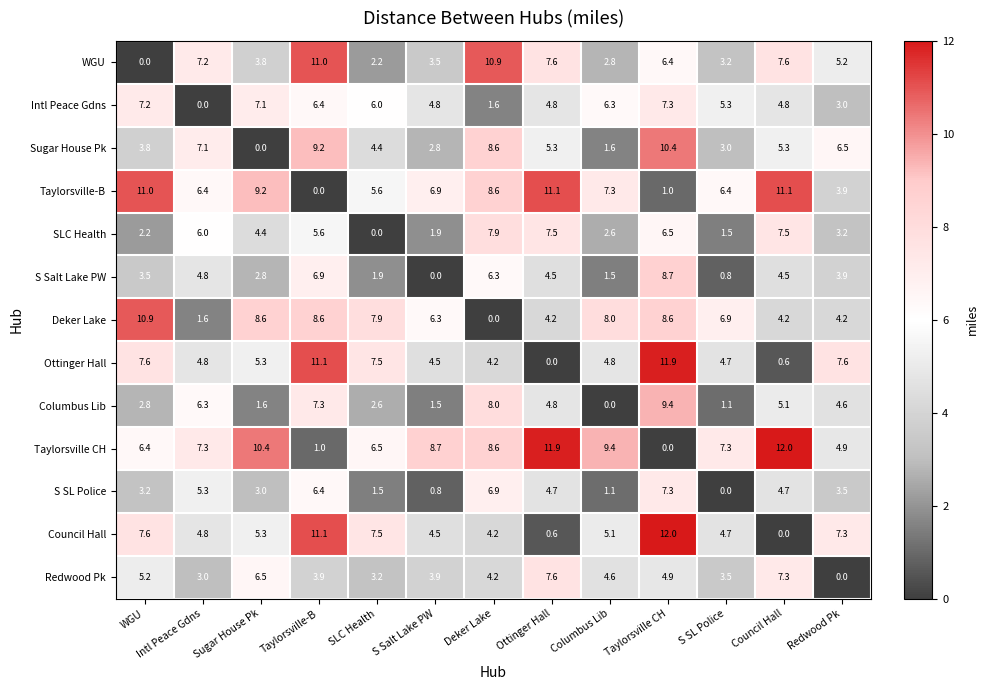

At which label does Ottinger Hall reach its minimum?

Ottinger Hall